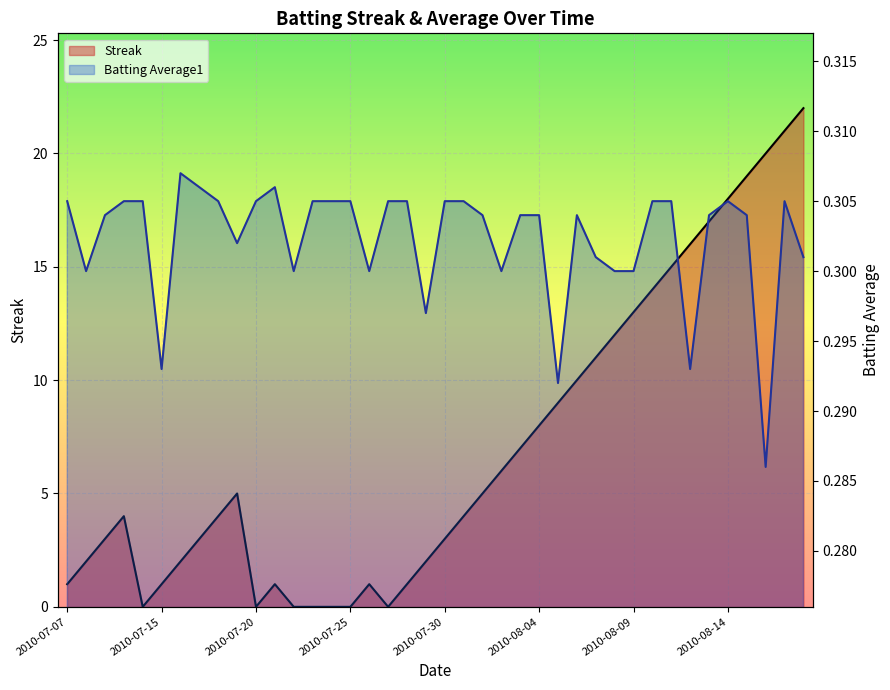

Which series has the largest total across all categories?

Streak